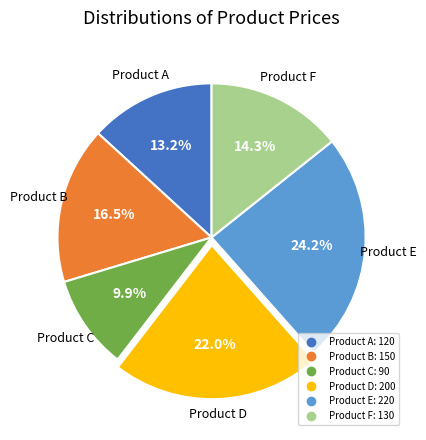

To the nearest percent, what is the difference between the largest and smallest slice percentages?

14%